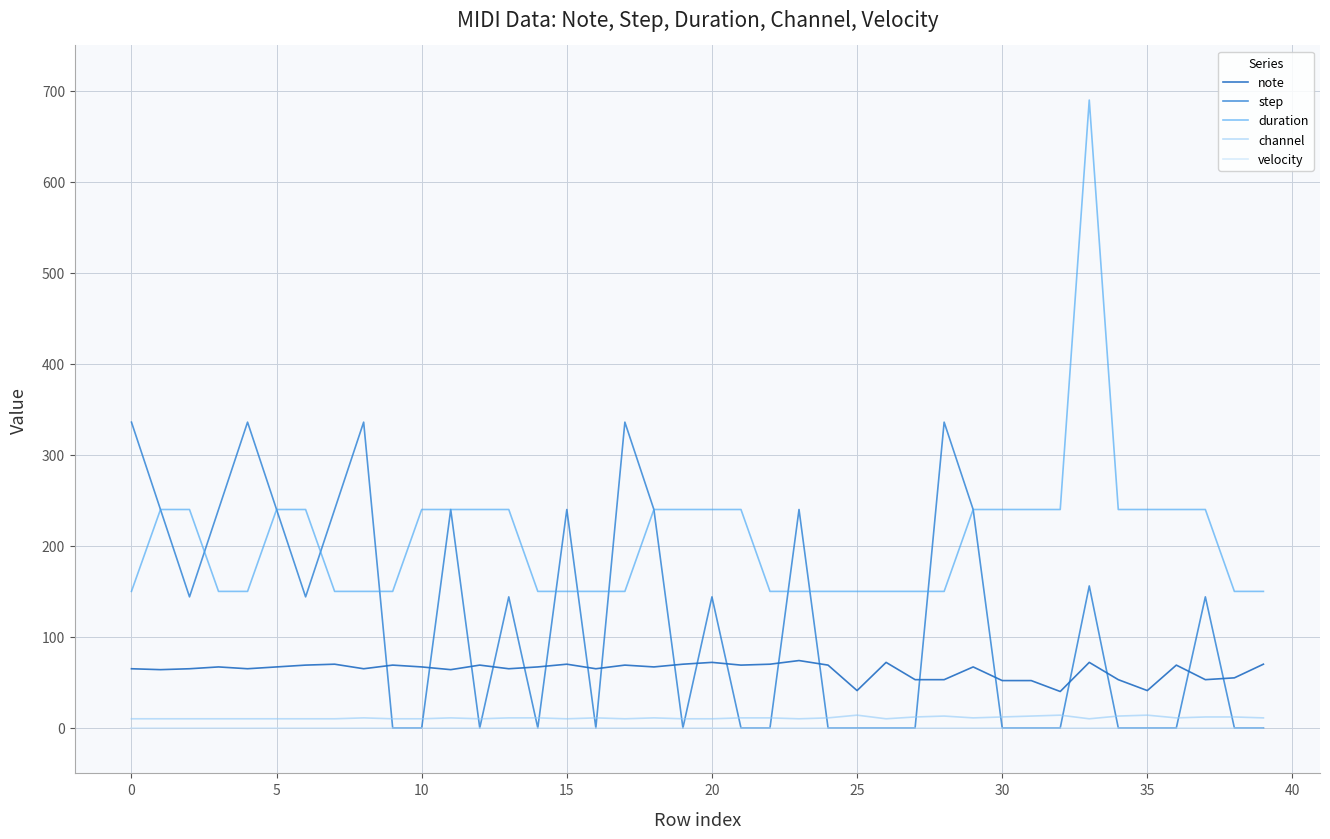

What are all the series names shown in the legend?

note, step, duration, channel, velocity